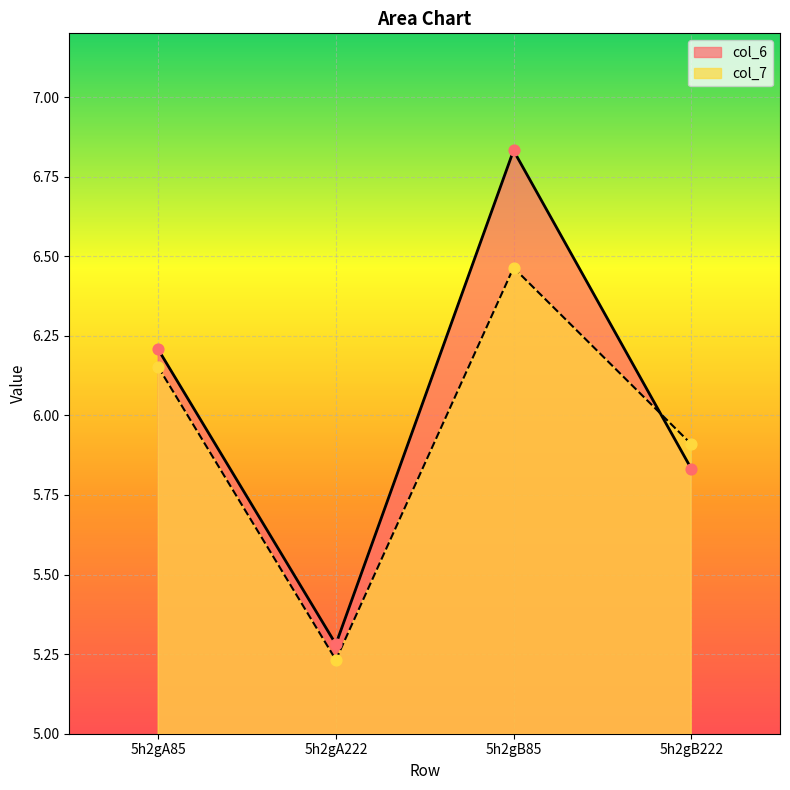

At how many categories does at least one series exceed 5?

4